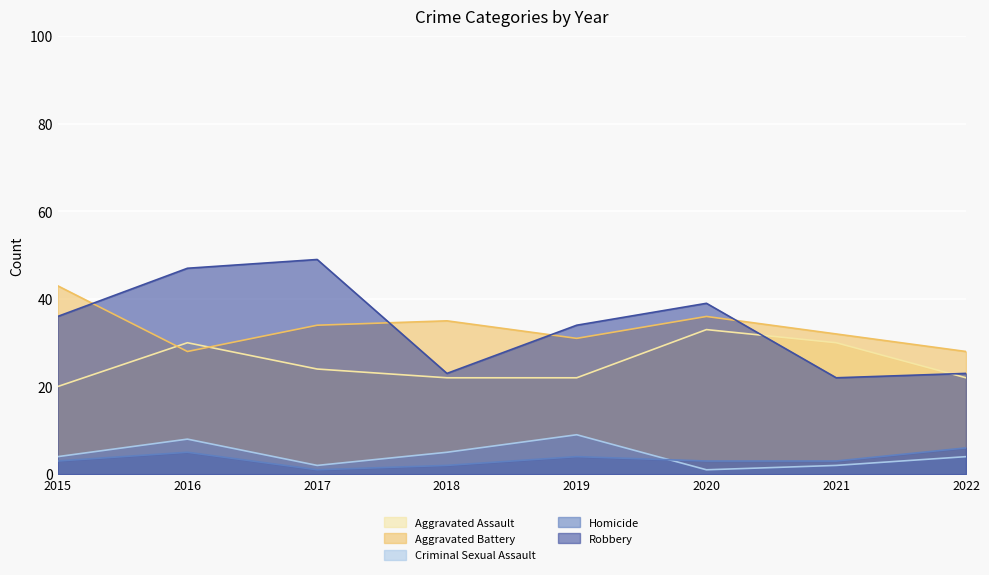

Is it true that Robbery equals 38 at 2018?

False